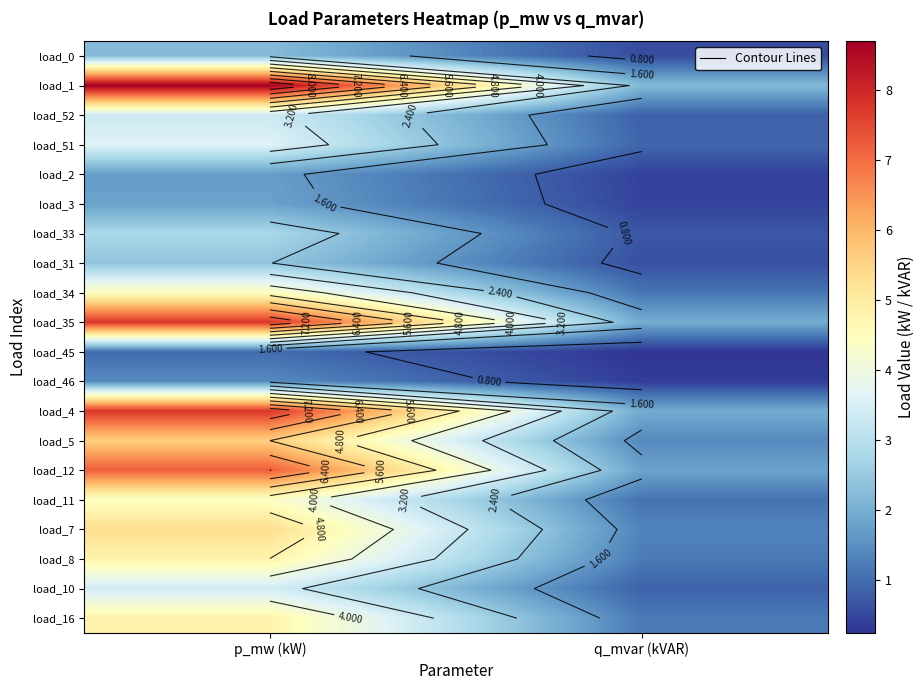

How many data points in load_31 are less than 2?

1